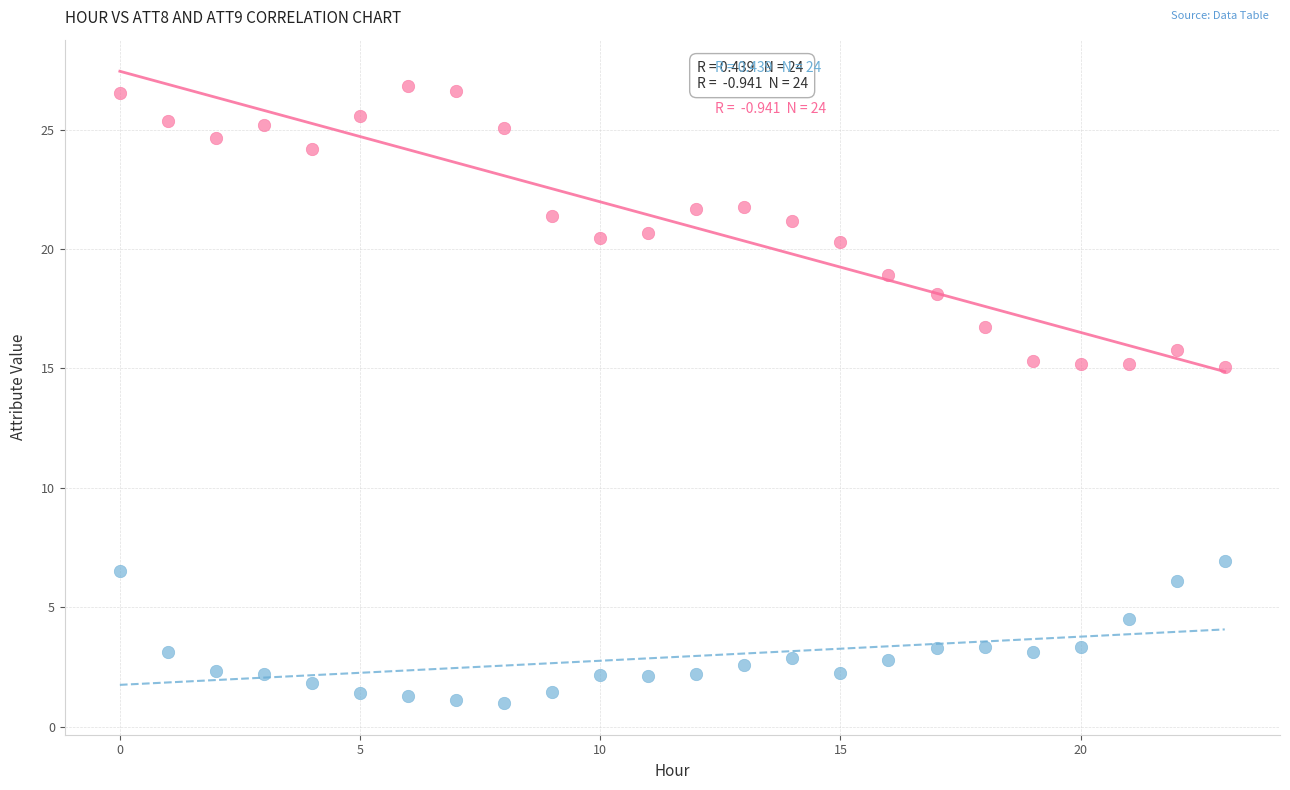

Which series has the largest Y range (max minus min)?

ATT9